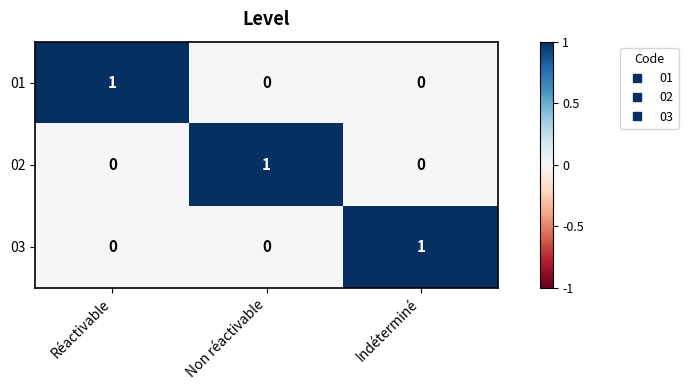

At how many categories does at least one series exceed 0?

3